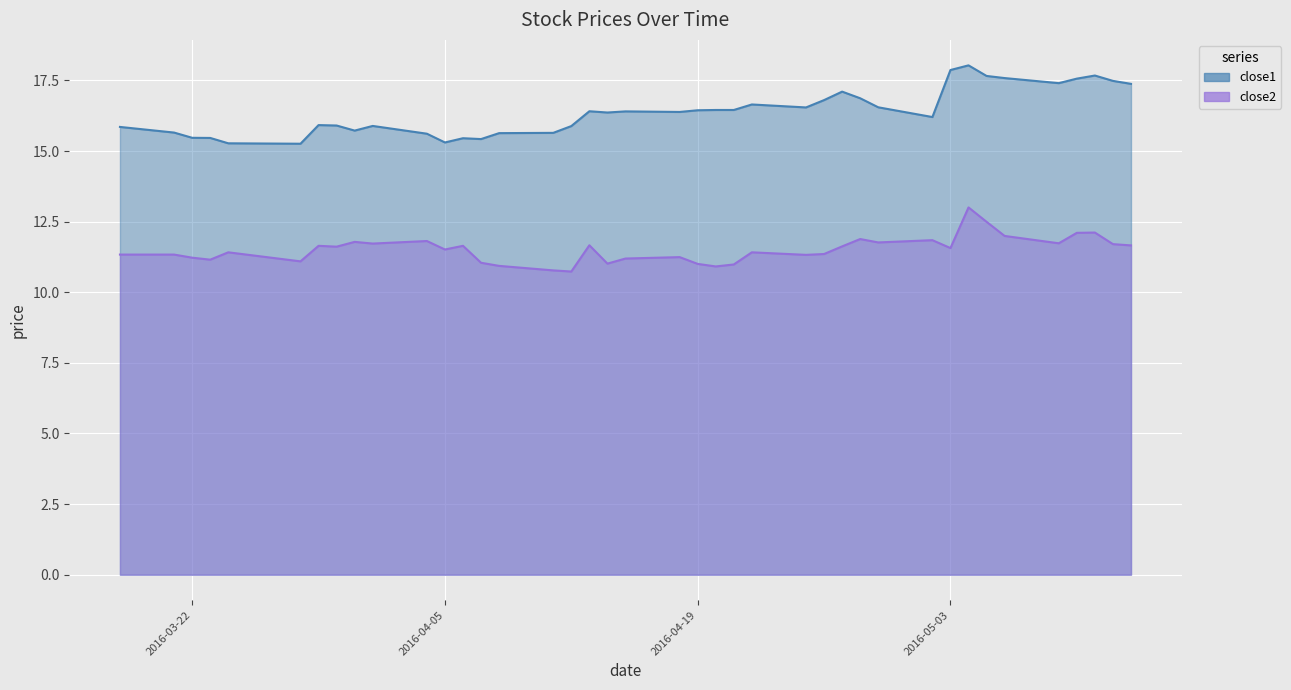

At how many categories does at least one series exceed 10?

40